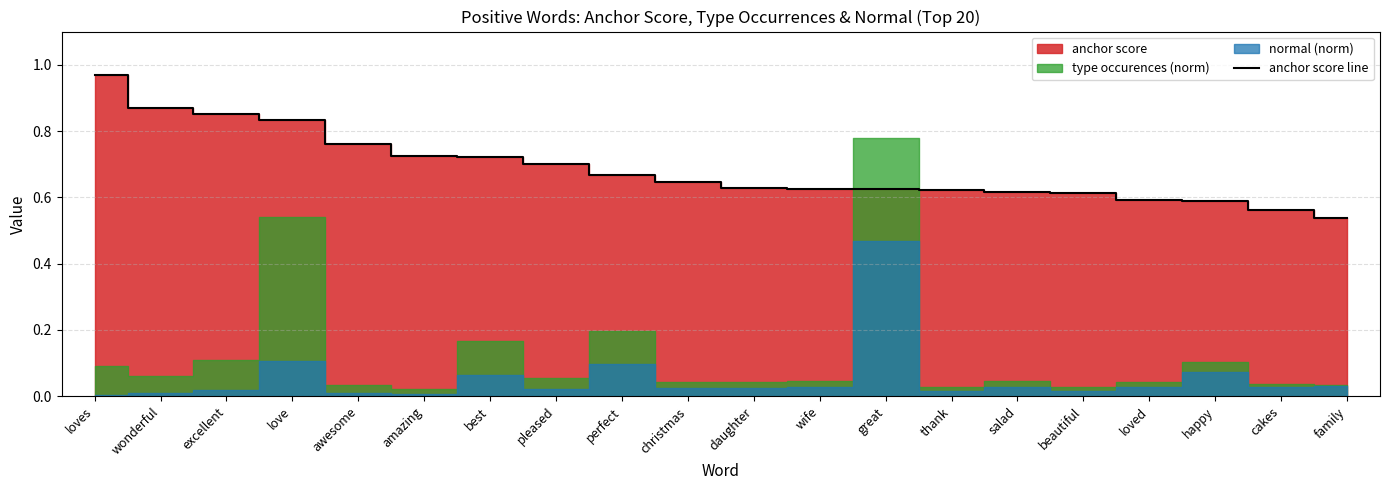

At which label is the value closest to 0?

family